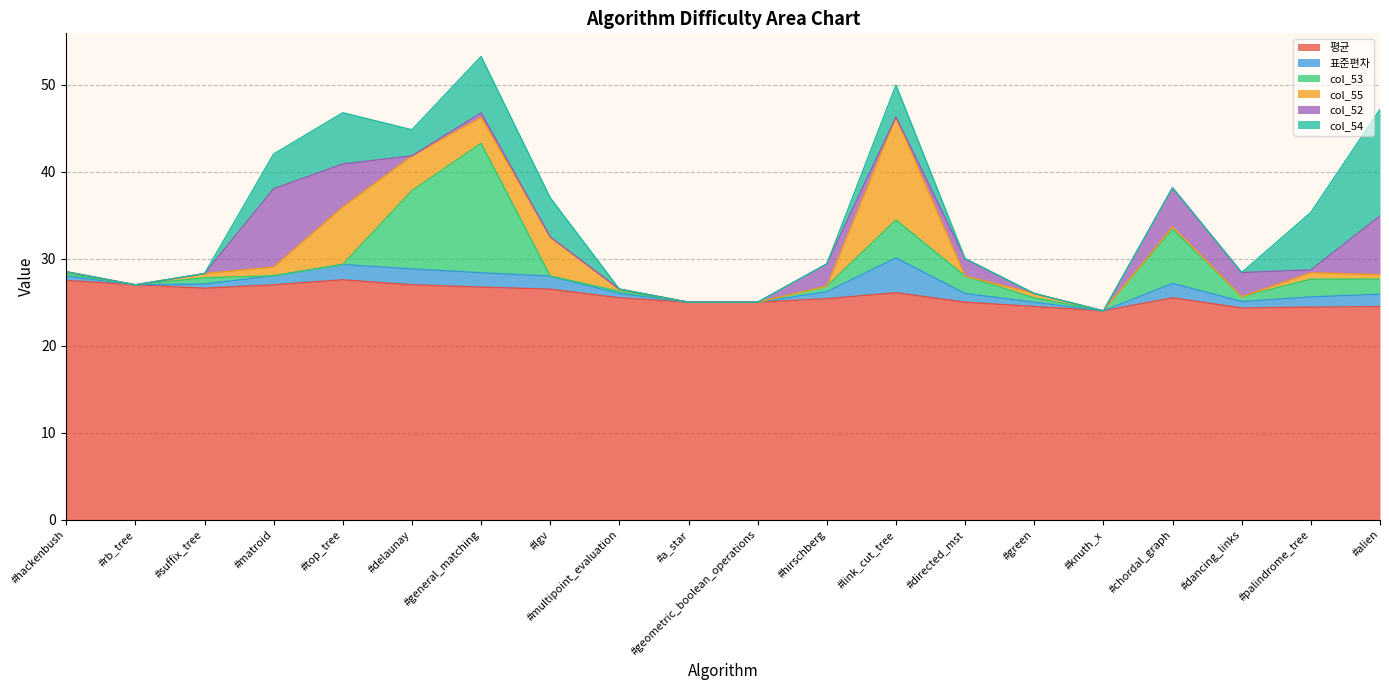

What is the sum of the col_53 values at #green and #hackenbush?

0.8